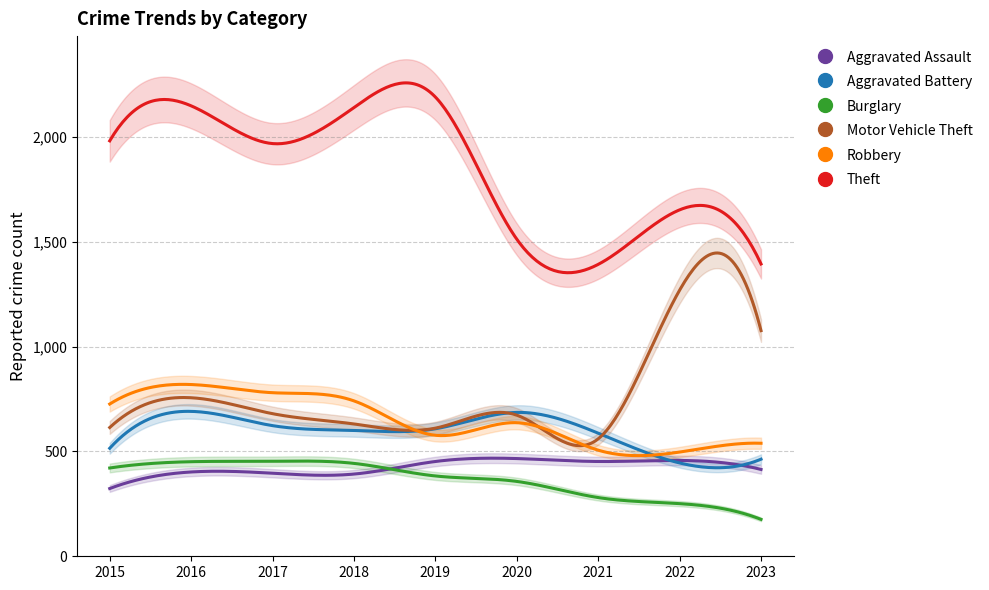

How many distinct data groups are displayed?

6